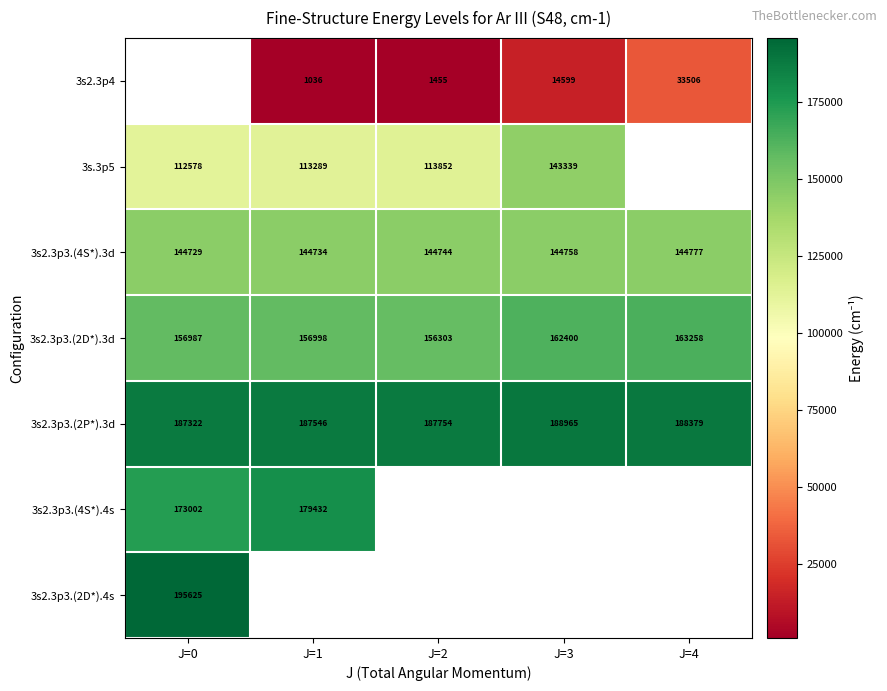

What is the difference between the 3s2.3p3.(4S*).3d values at J=0 and J=2?

15.0